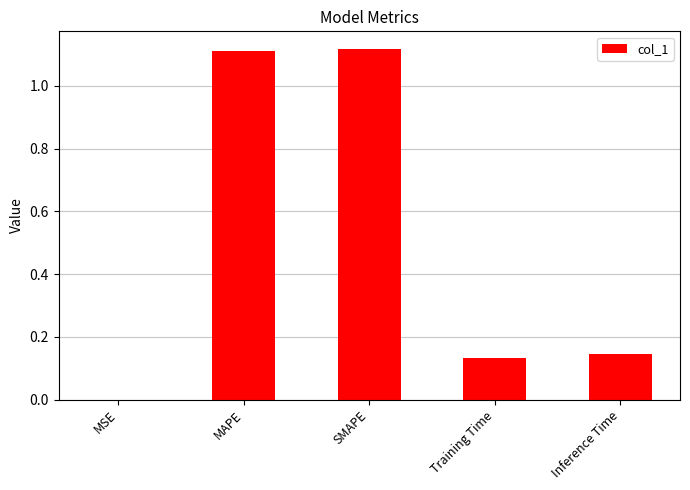

Where is the data nearest to the value 0?

MSE